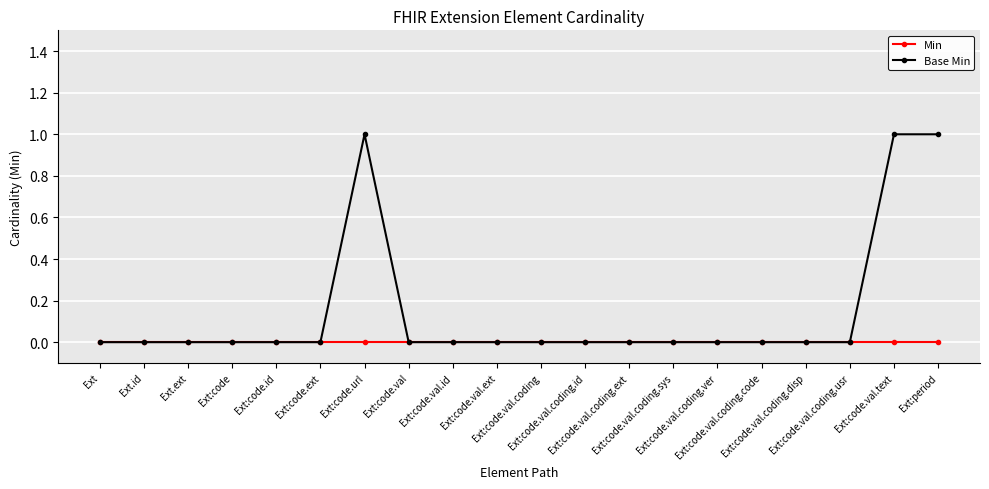

What is the difference between the Base Min values at Ext:code.val.coding.id and Ext:code.url?

1